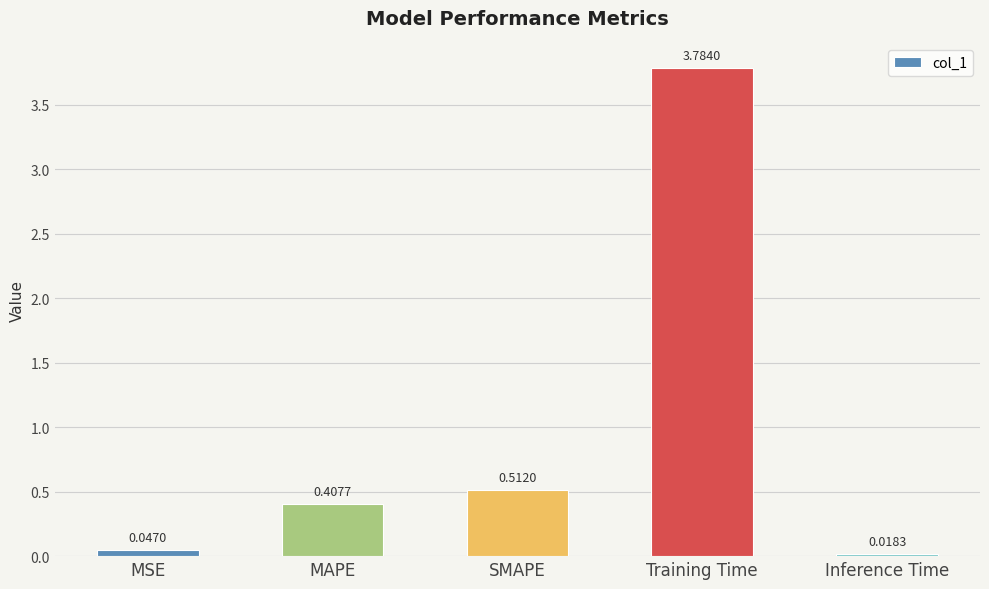

What is the difference between the values at SMAPE and Training Time?

3.3